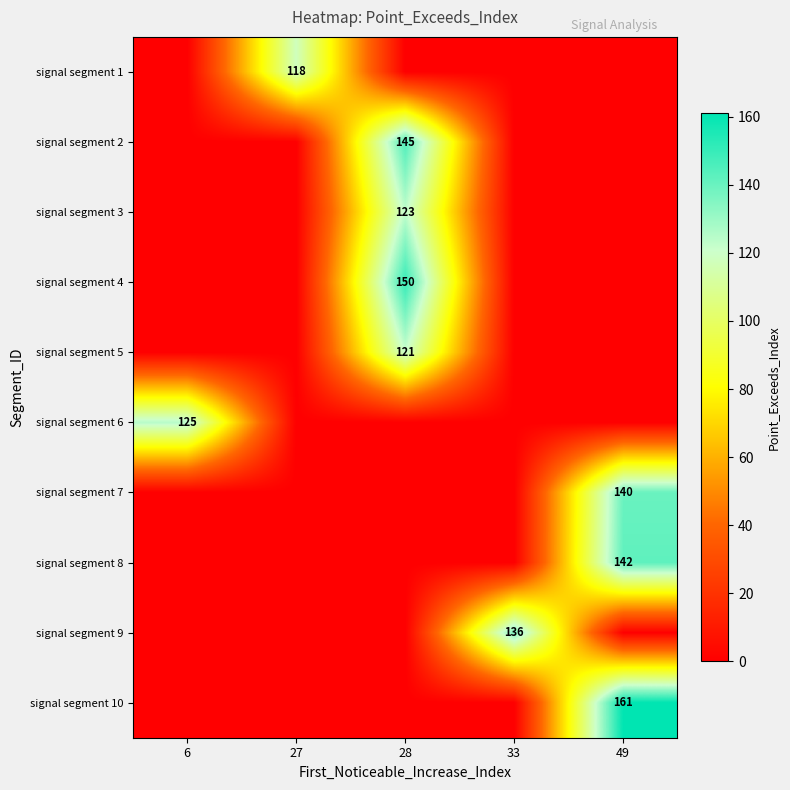

At how many categories does at least one series exceed 67?

5